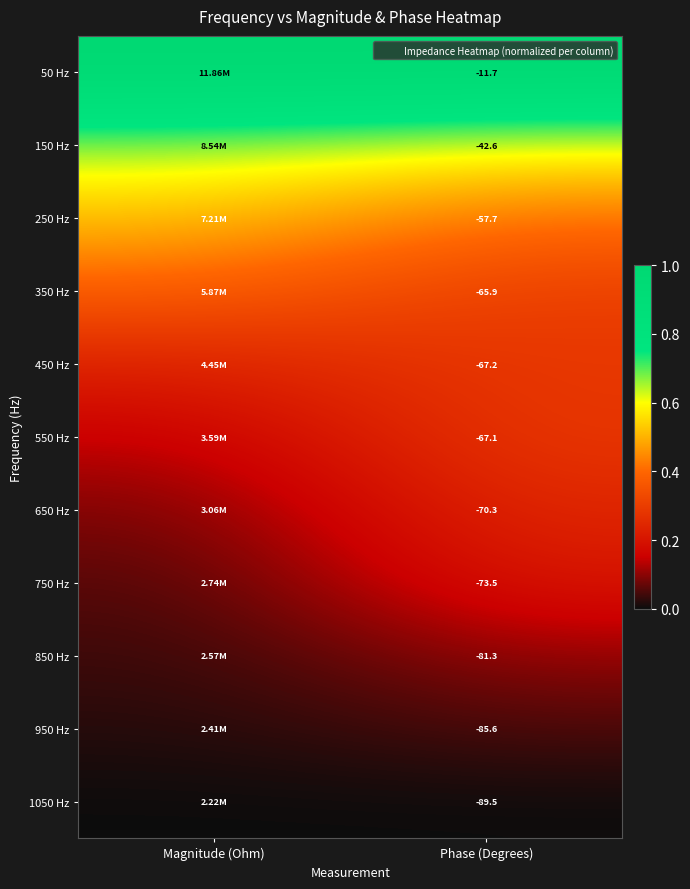

Count the number of data series in this chart.

11